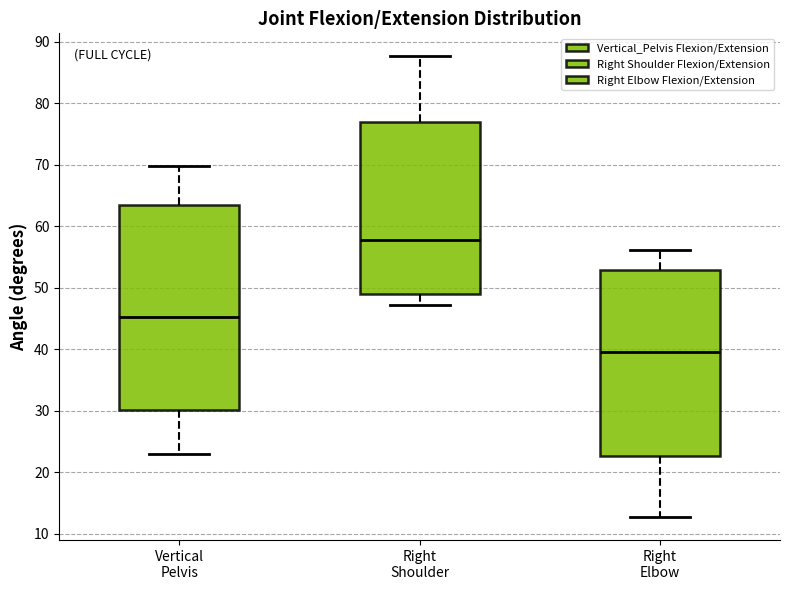

Reading left to right, read every box against the y-axis: the position of its median line, the range the box covers, and the ends of its whiskers. The values are not printed on the chart, so give them approximately, as read against the axis.

Vertical Pelvis: median 45, box 30 to 63, whiskers 23 to 70
Right Shoulder: median 58, box 49 to 77, whiskers 47 to 88
Right Elbow: median 40, box 23 to 53, whiskers 13 to 56